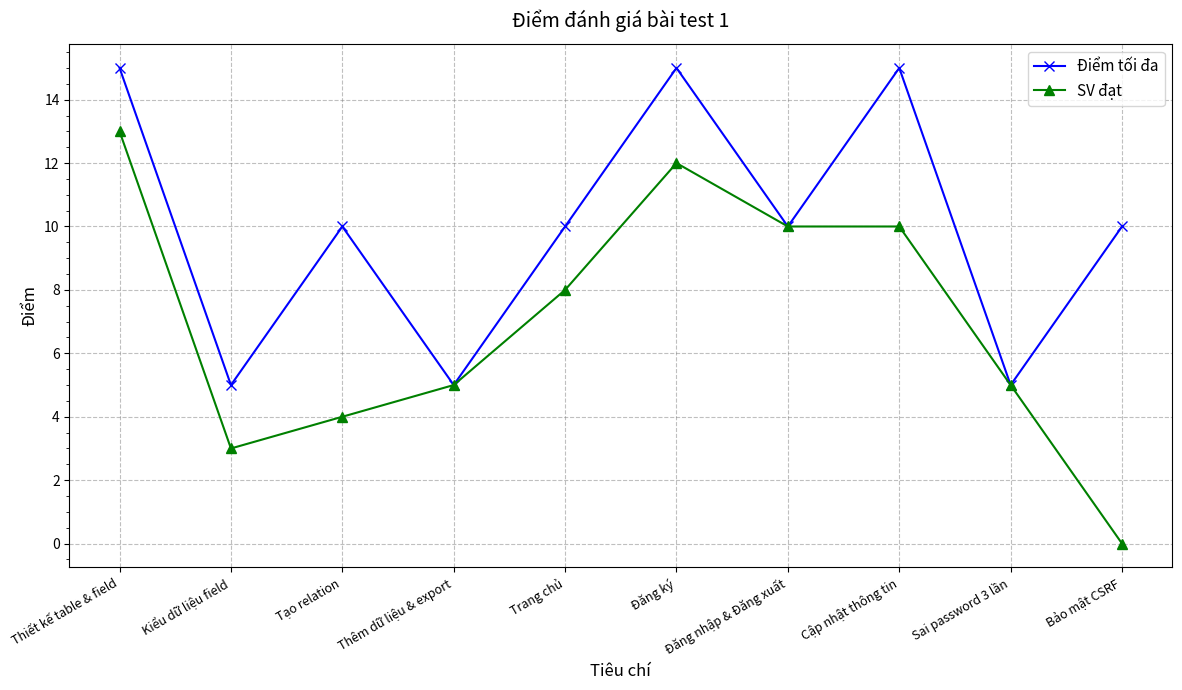

Where is the first local minimum for SV đạt?

Kiểu dữ liệu field